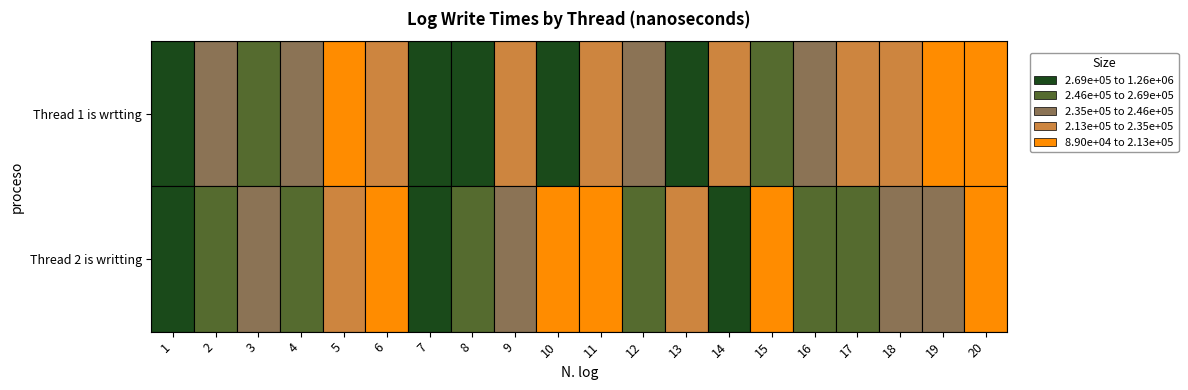

Is it true that Thread 1 is wrtting equals 298702 at 18?

False